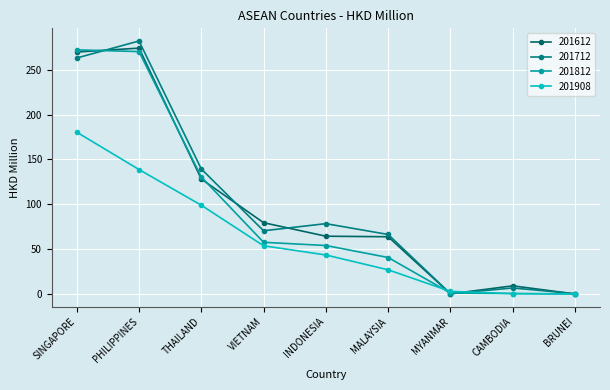

What is the difference between the 201908 values at BRUNEI and INDONESIA?

43.4